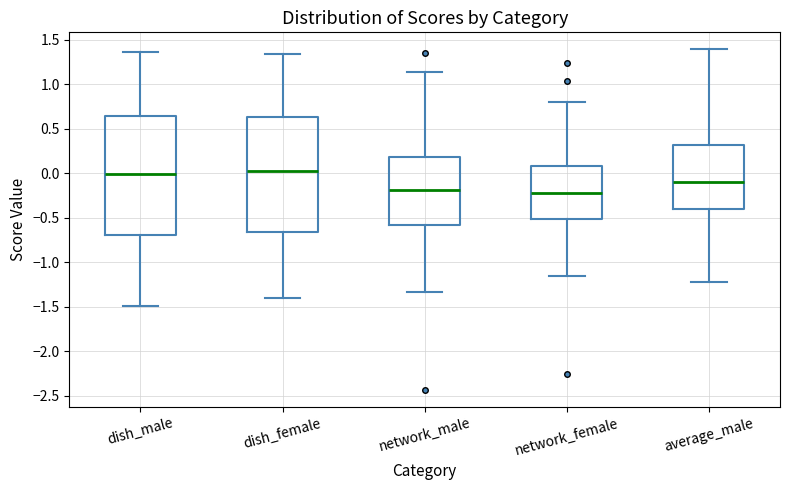

Reading left to right, transcribe this box plot: for each box, give where its median line is, the range the box spans, and where its two whiskers end, as read against the y-axis. The values are not printed on the chart, so give them approximately, as read against the axis.

dish_male: median 0.00, box -0.70 to 0.65, whiskers -1.50 to 1.35
dish_female: median 0.00, box -0.65 to 0.65, whiskers -1.40 to 1.35
network_male: median -0.20, box -0.60 to 0.20, whiskers -1.35 to 1.15
network_female: median -0.20, box -0.50 to 0.10, whiskers -1.15 to 0.80
average_male: median -0.10, box -0.40 to 0.30, whiskers -1.20 to 1.40